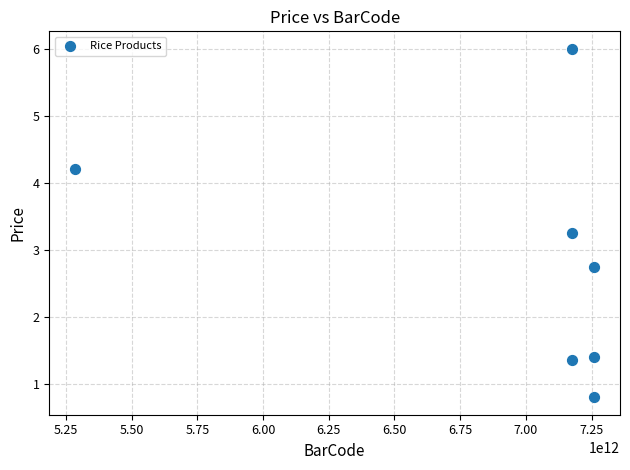

What is the average Y value?

2.8